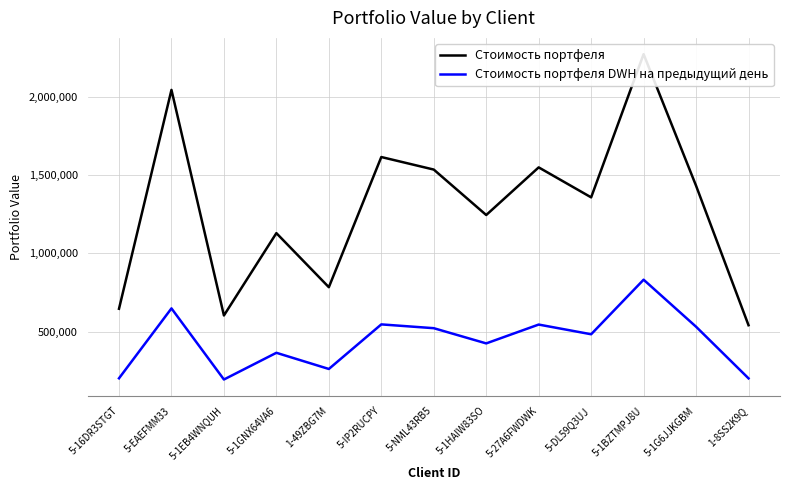

What are all the series names shown in the legend?

Стоимость портфеля, Стоимость портфеля DWH на предыдущий день